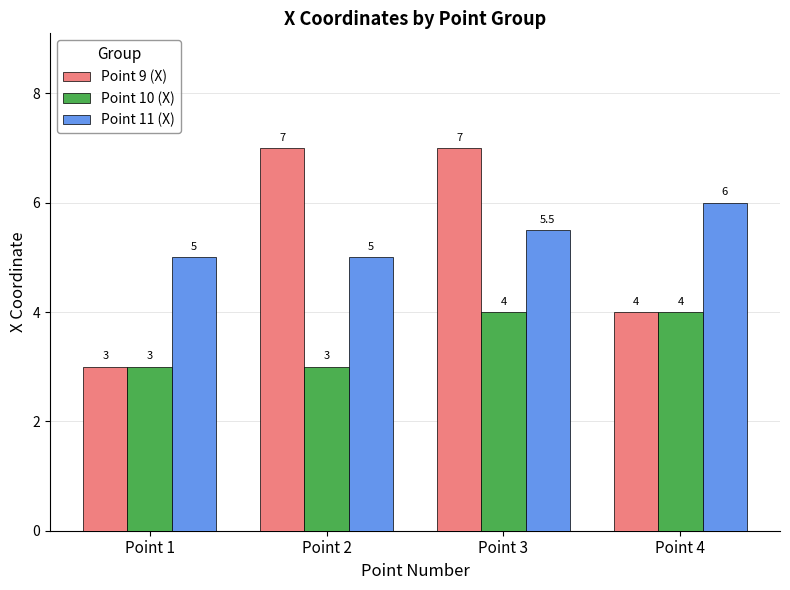

What is the value of the Point 11 (X) bar at the 4th from the left?

6.0